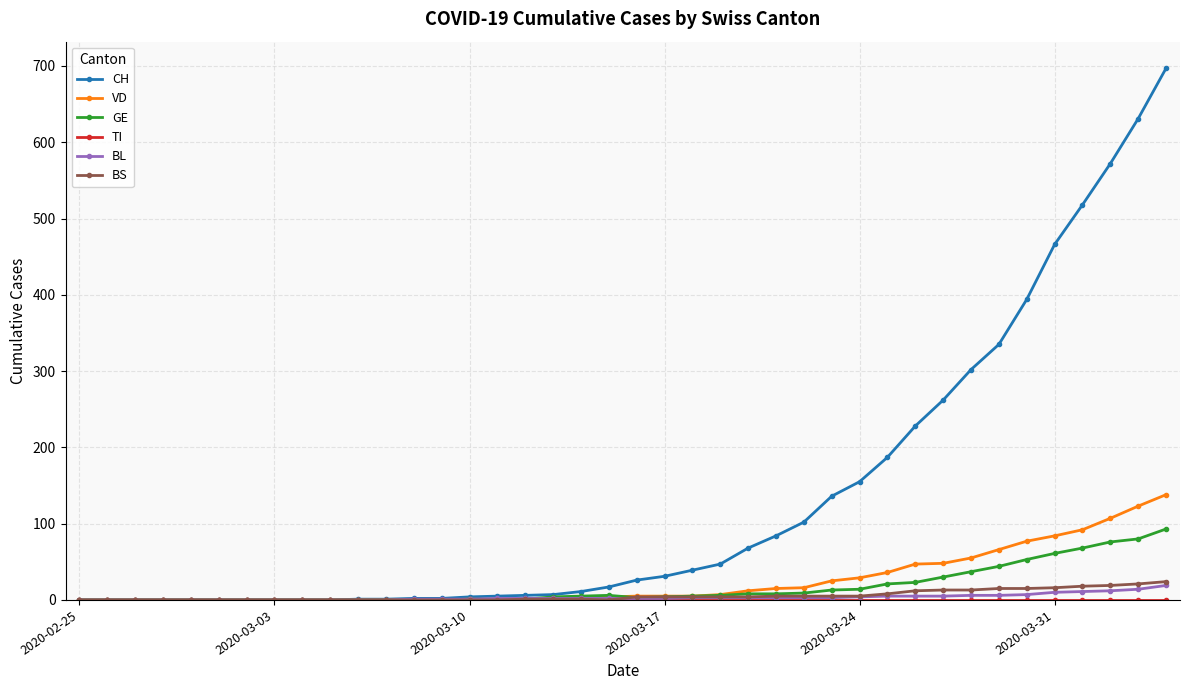

Which series has the largest total across all categories?

CH